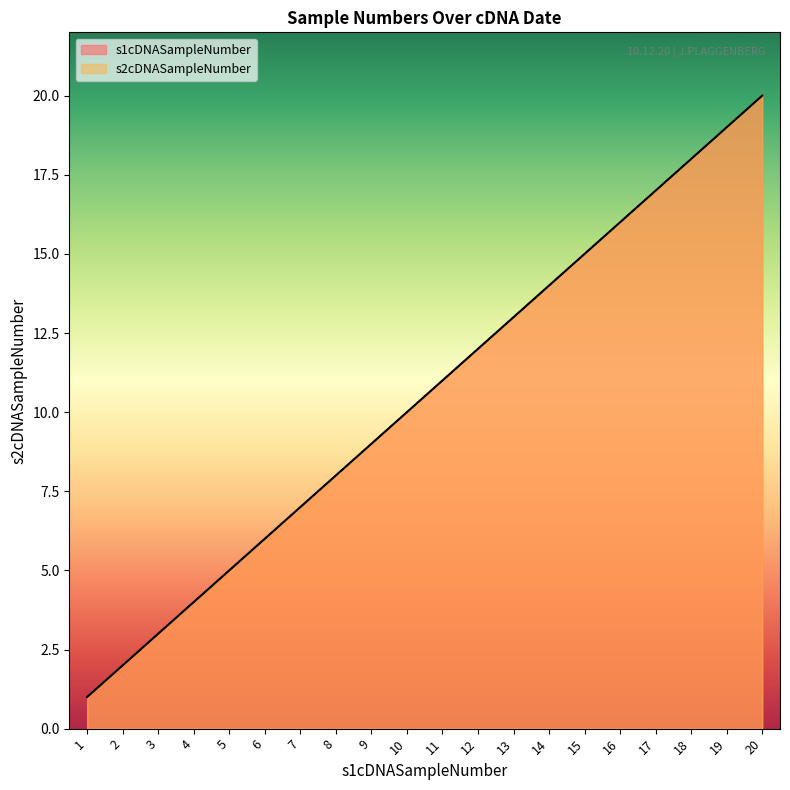

Which has a higher value, 7 or 18?

18